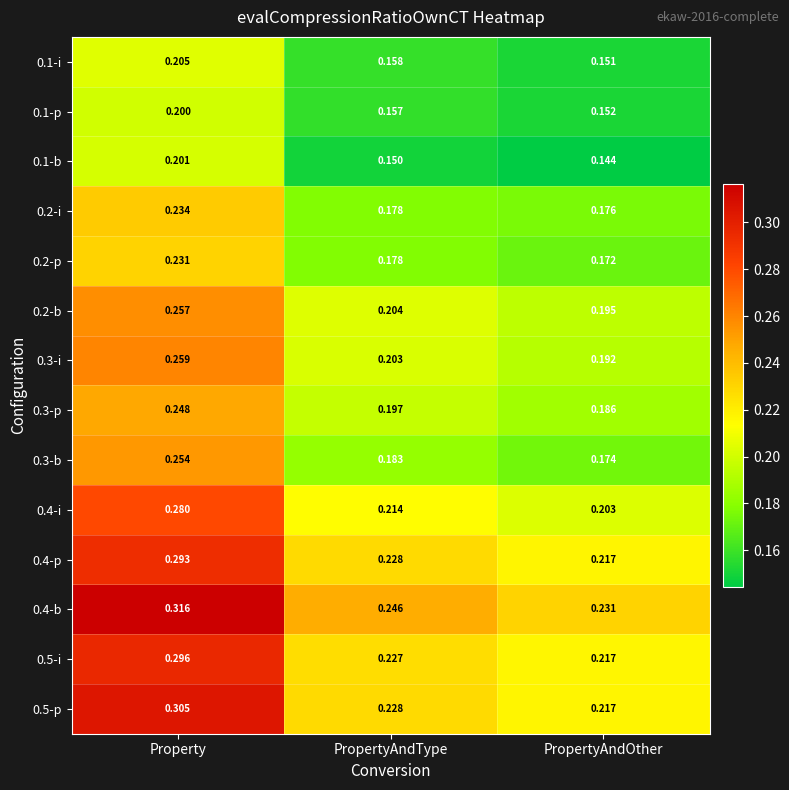

Rank the series by their maximum value, from lowest to highest.

0.1-p, 0.1-b, 0.1-i, 0.2-p, 0.2-i, 0.3-p, 0.3-b, 0.2-b, 0.3-i, 0.4-i, 0.4-p, 0.5-i, 0.5-p, 0.4-b